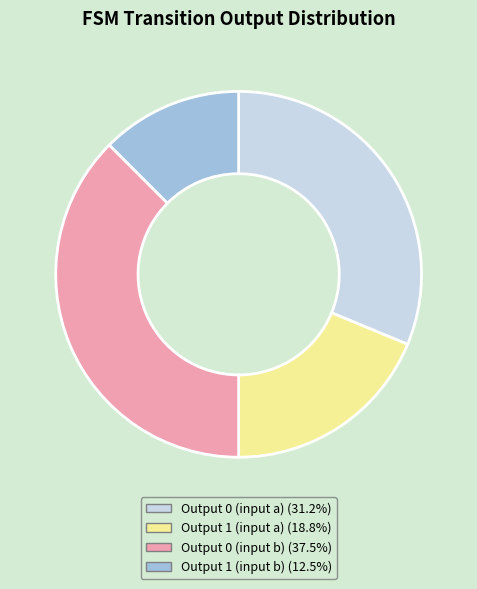

Is there any slice that represents more than half of the pie?

No